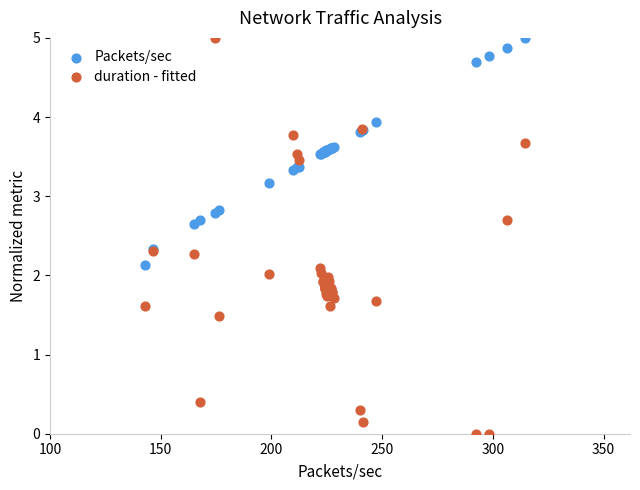

Which series has the largest Y range (max minus min)?

duration - fitted